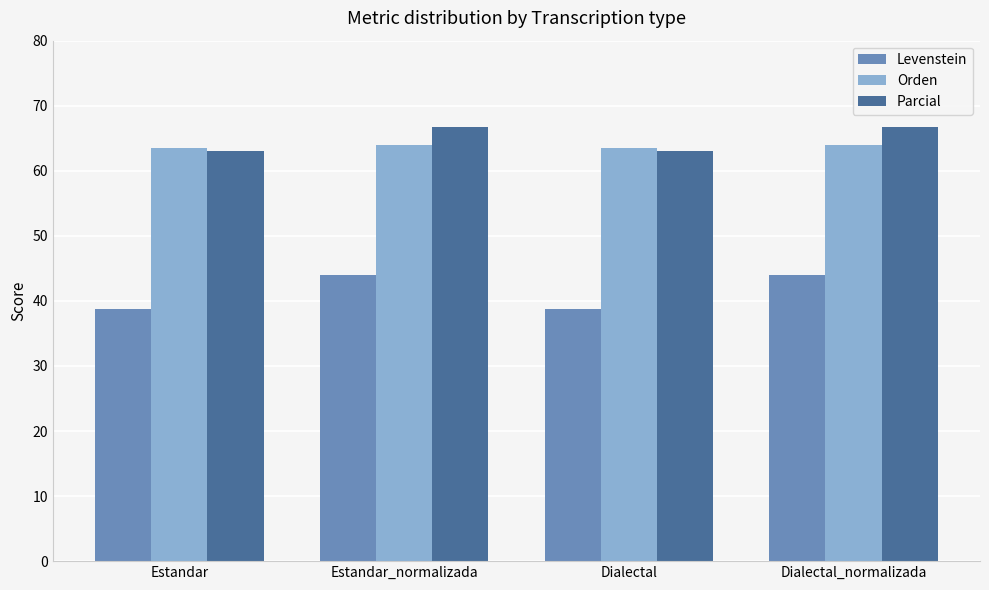

At how many categories does at least one series exceed 53?

4